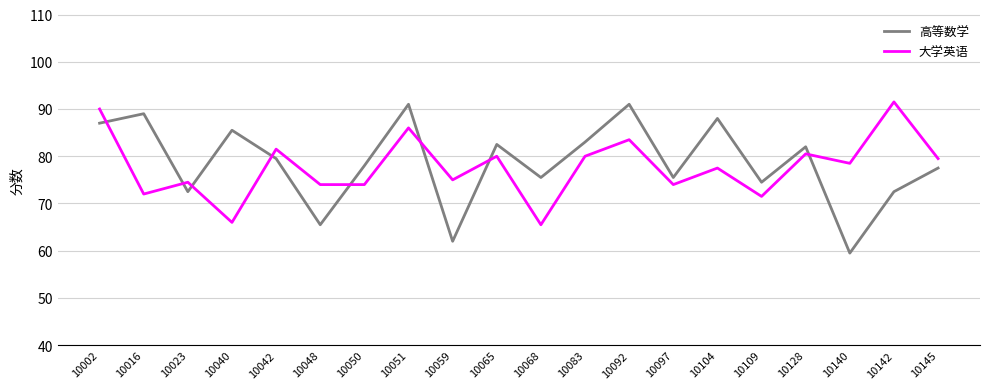

What is the sum of all 大学英语 values?

1555.0